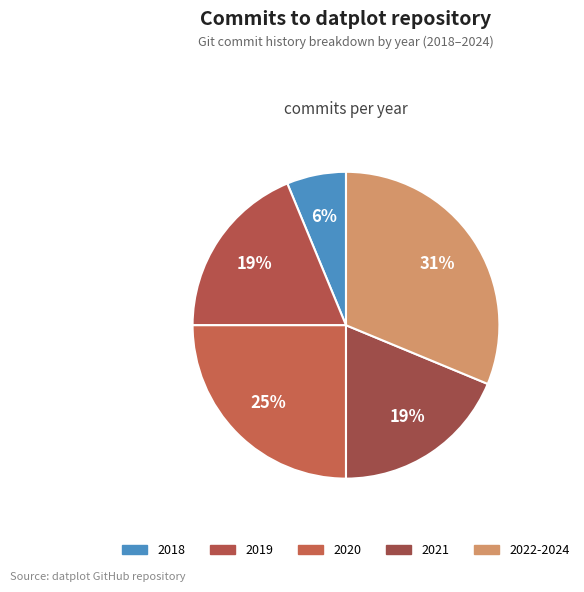

How many segments does this pie chart have?

5